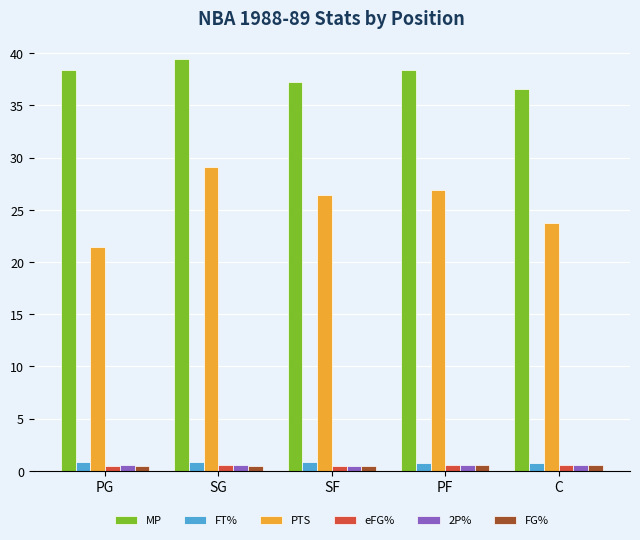

What is the difference between the highest and lowest values at SG?

39.0